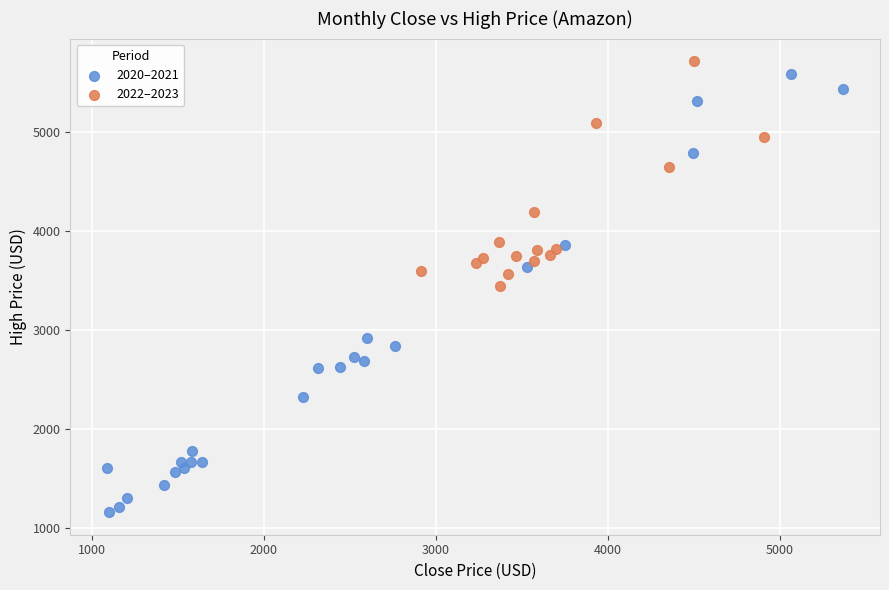

Which series contains the lowest Y value?

2020–2021